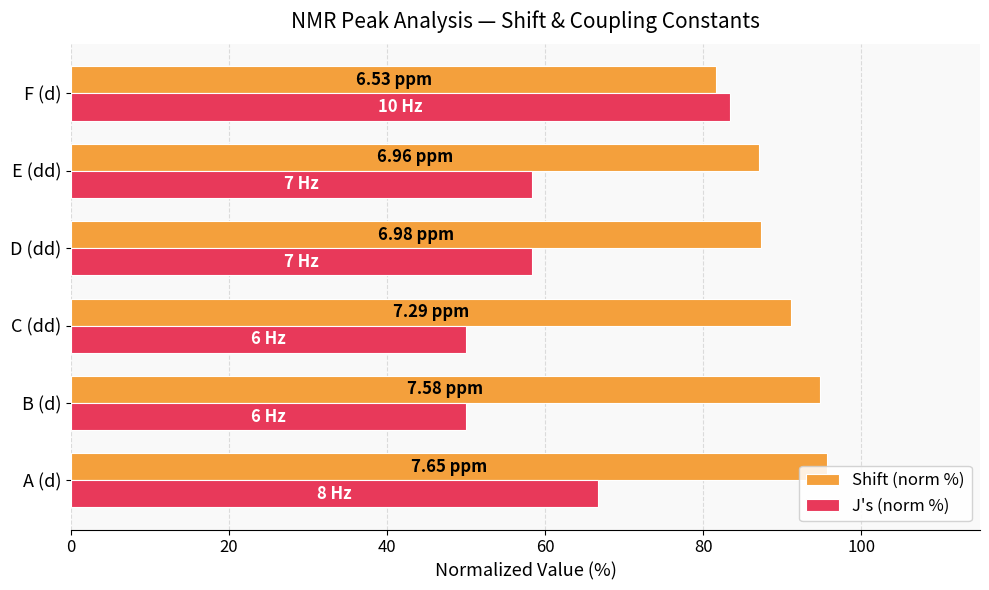

What are all the series names shown in the legend?

Shift (norm %), J's (norm %)